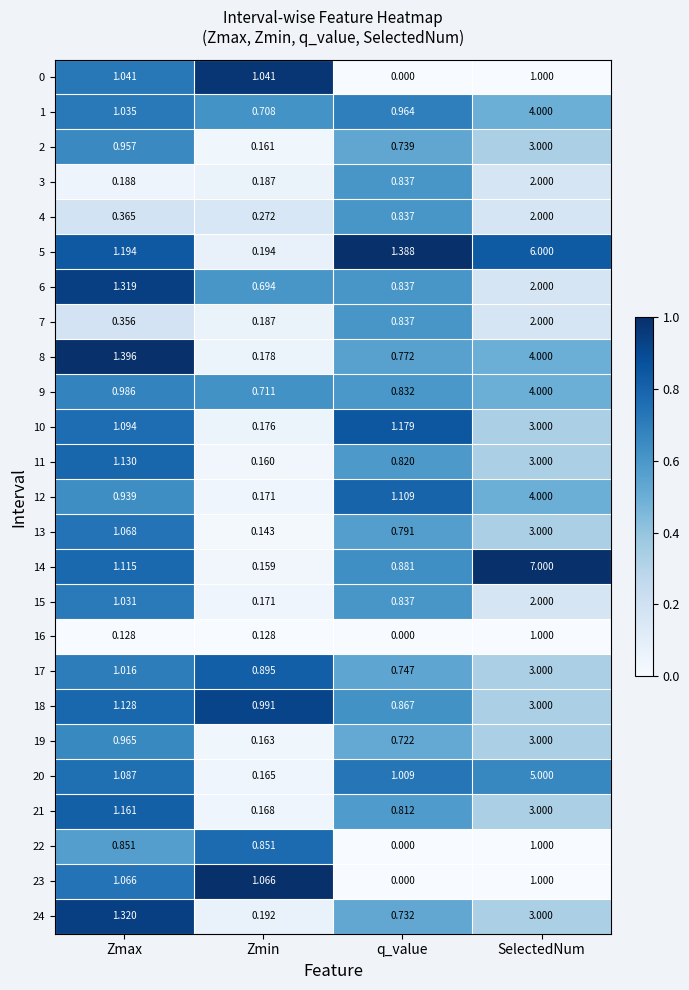

At how many categories does at least one series exceed 0?

4